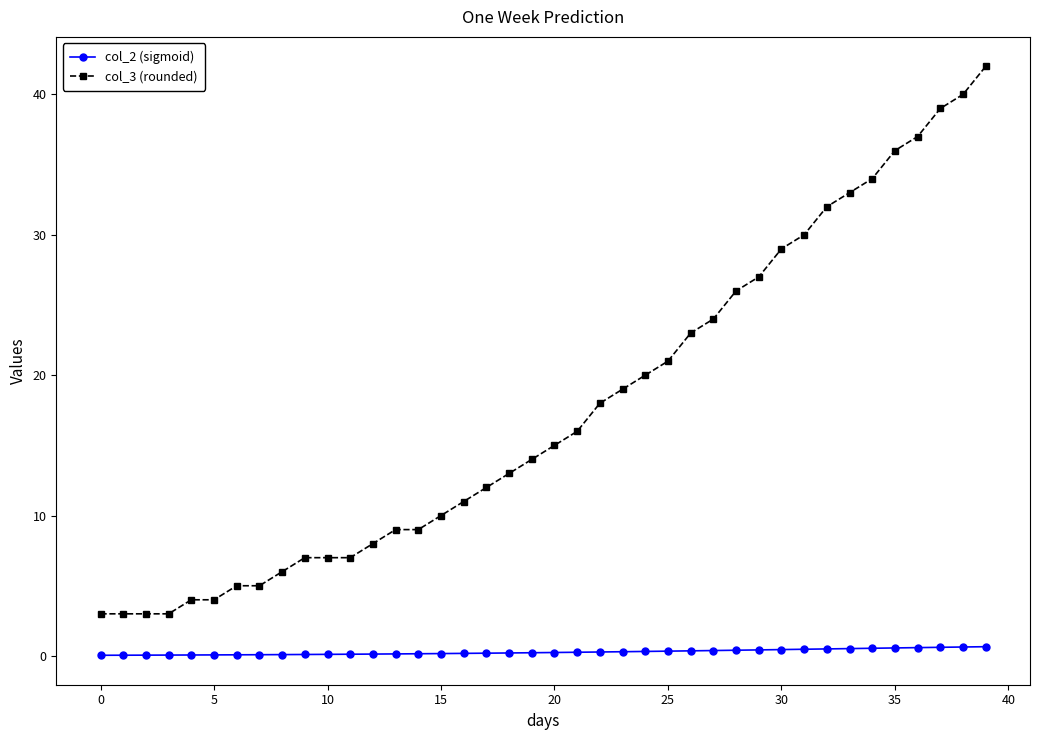

Which series has the largest total across all categories?

col_3 (rounded)